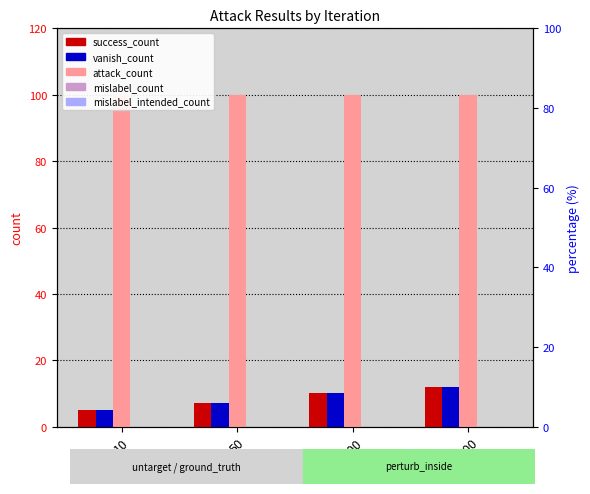

What are all the series names shown in the legend?

success_count, vanish_count, attack_count, mislabel_count, mislabel_intended_count